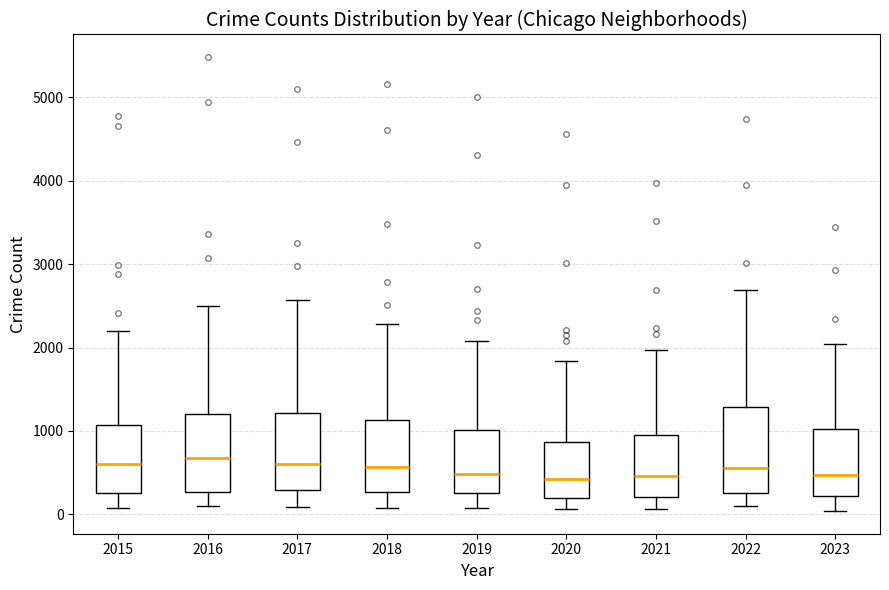

Reading left to right, read every box against the y-axis: the position of its median line, the range the box covers, and the ends of its whiskers. The values are not printed on the chart, so give them approximately, as read against the axis.

2015: median 600, box 300 to 1100, whiskers 100 to 2200
2016: median 700, box 300 to 1200, whiskers 100 to 2500
2017: median 600, box 300 to 1200, whiskers 100 to 2600
2018: median 600, box 300 to 1100, whiskers 100 to 2300
2019: median 500, box 300 to 1000, whiskers 100 to 2100
2020: median 400, box 200 to 900, whiskers 100 to 1800
2021: median 500, box 200 to 900, whiskers 100 to 2000
2022: median 600, box 300 to 1300, whiskers 100 to 2700
2023: median 500, box 200 to 1000, whiskers 0 to 2000